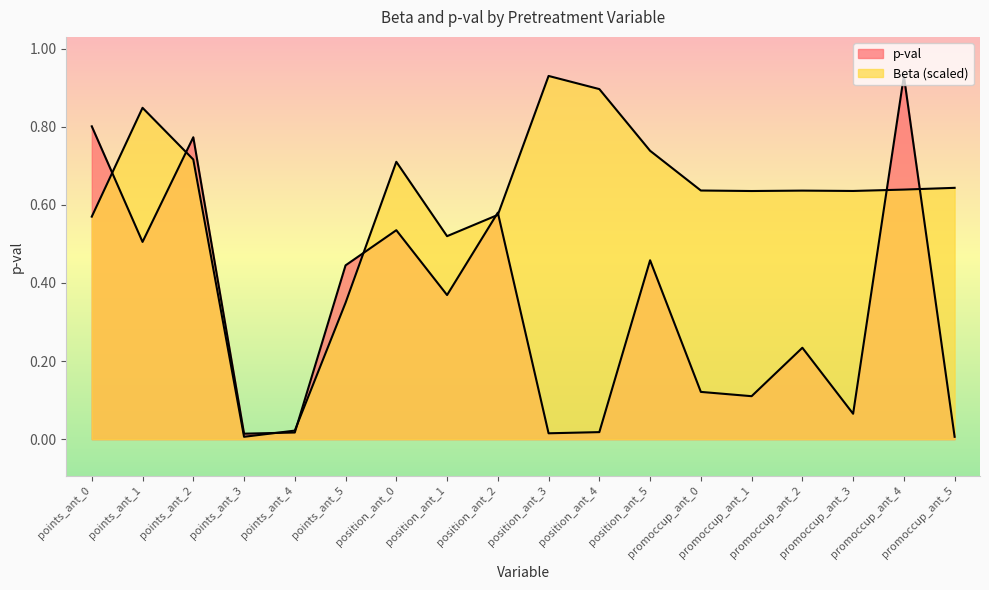

Where is the first local maximum for Beta?

points_ant_1